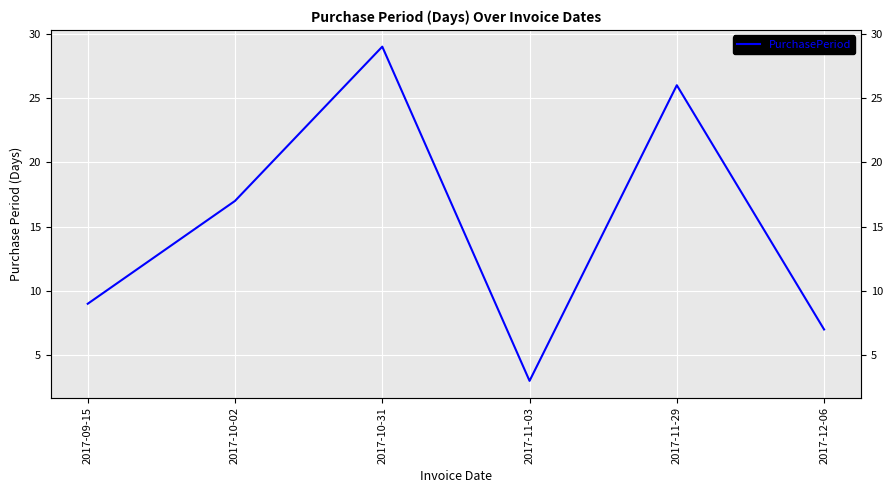

Reading left to right, extract all data points from this chart.

9	17	29	3	26	7